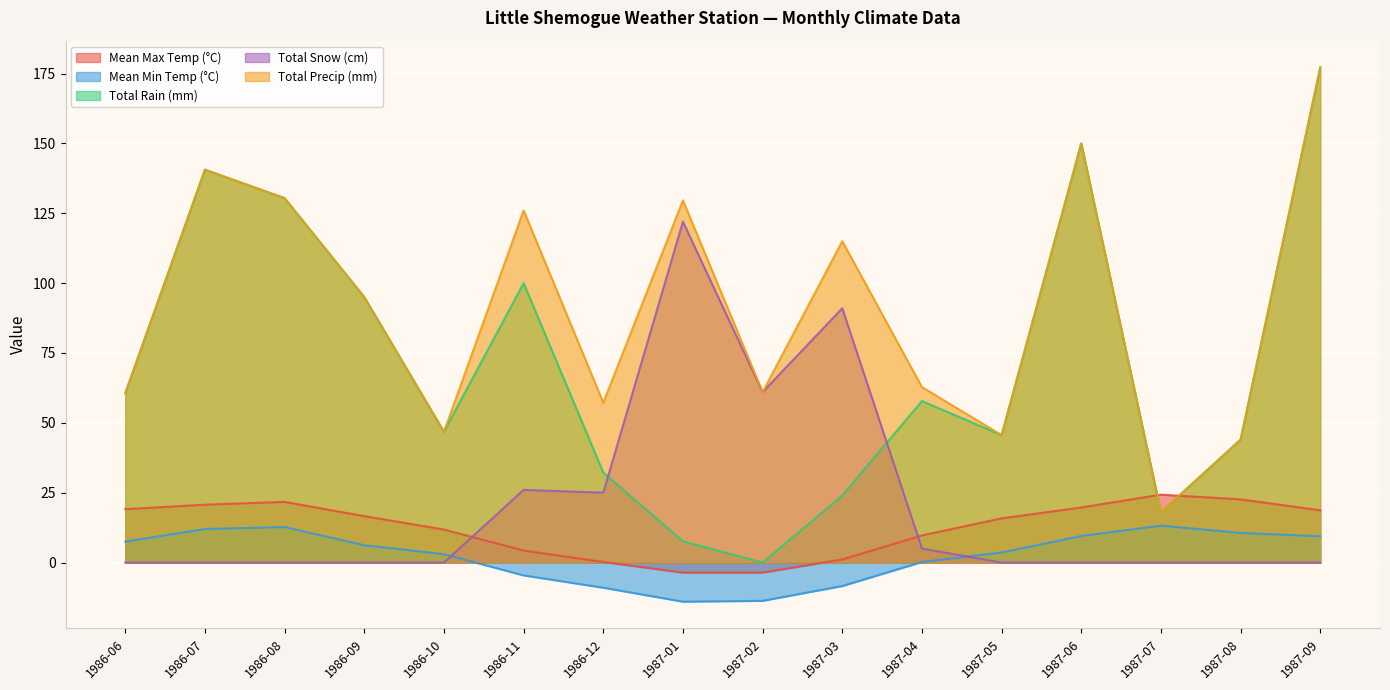

Which category has the highest value in the Mean Min Temp (°C) series?

1987-07